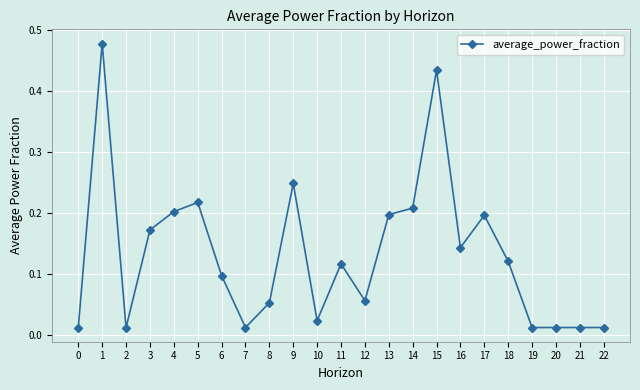

The value at 11 is 0.1. True or false?

True